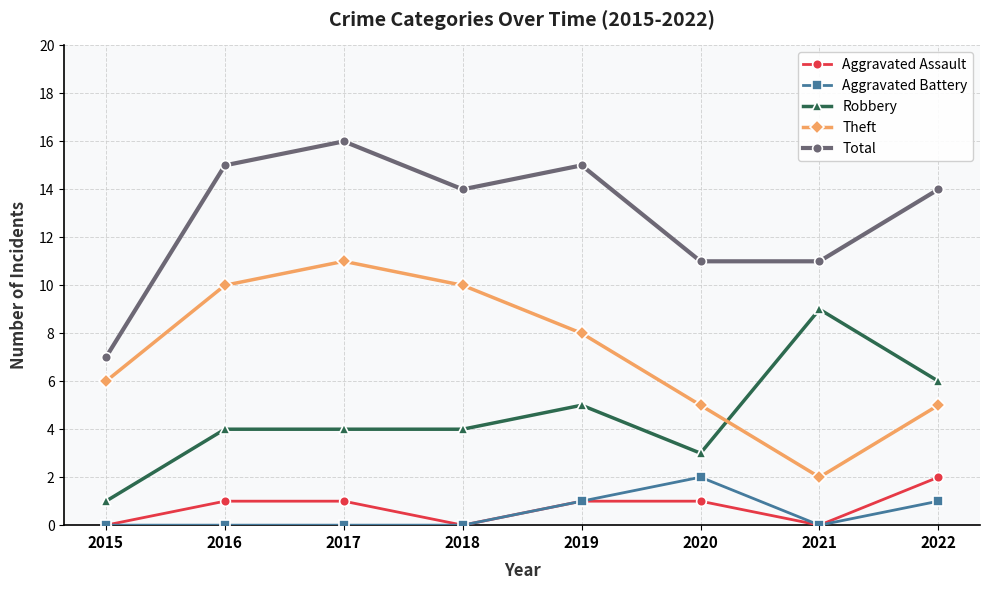

What is the value of the Total point at the 1st from the left?

7